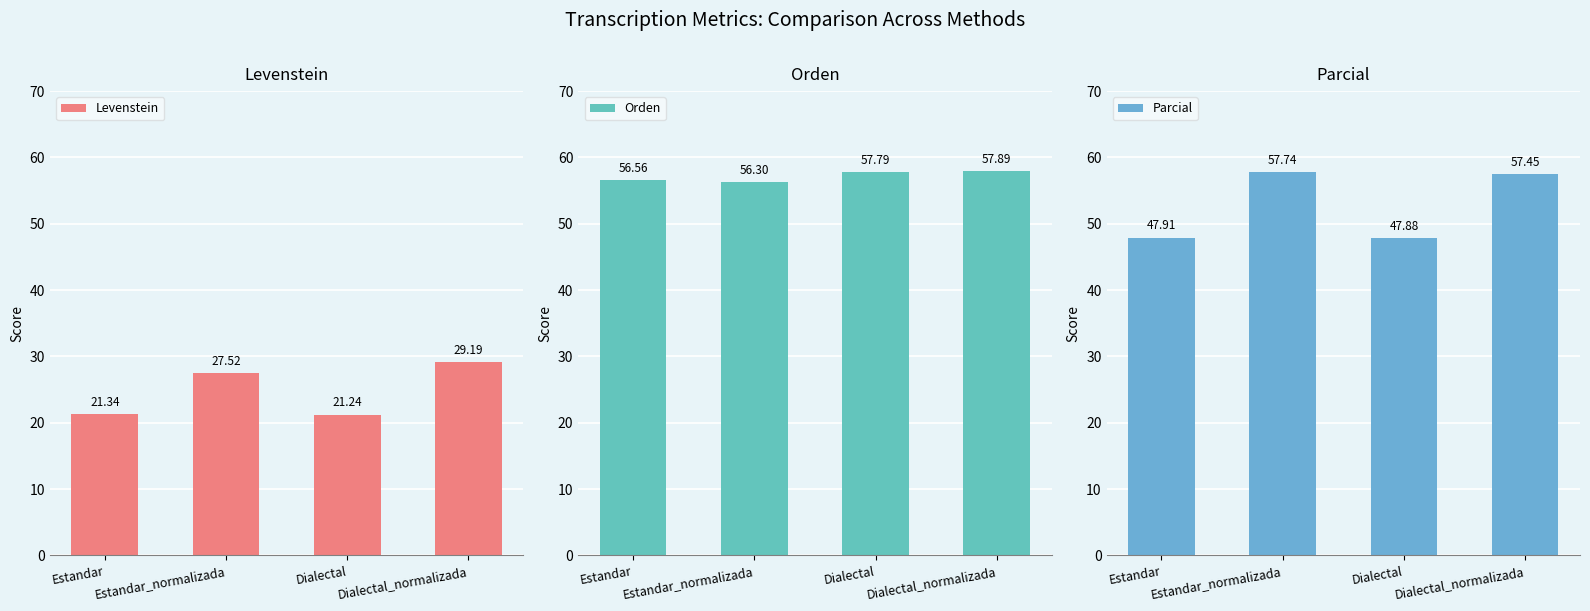

What is the sum of all Orden values?

228.5